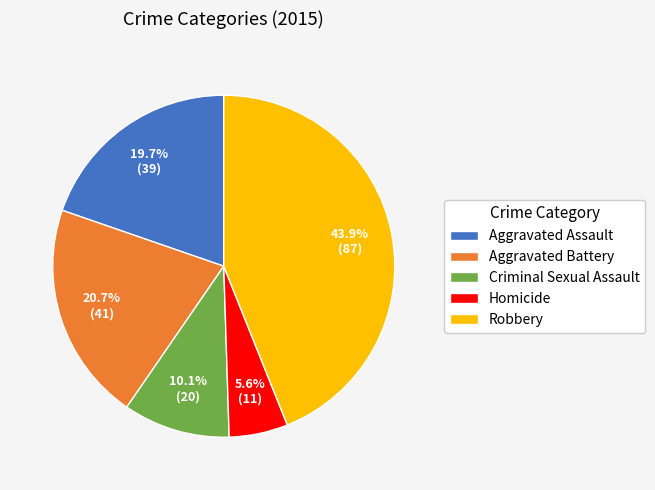

To the nearest percent, what is the difference between the Homicide and Robbery slice percentages?

38%